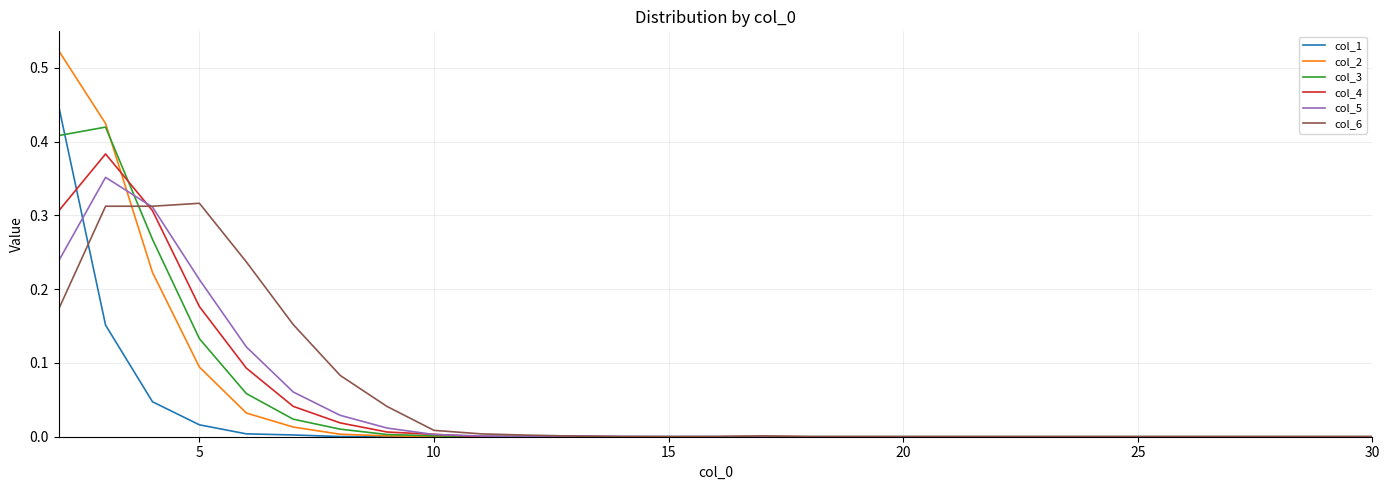

Which series has the largest range (max minus min)?

col_2